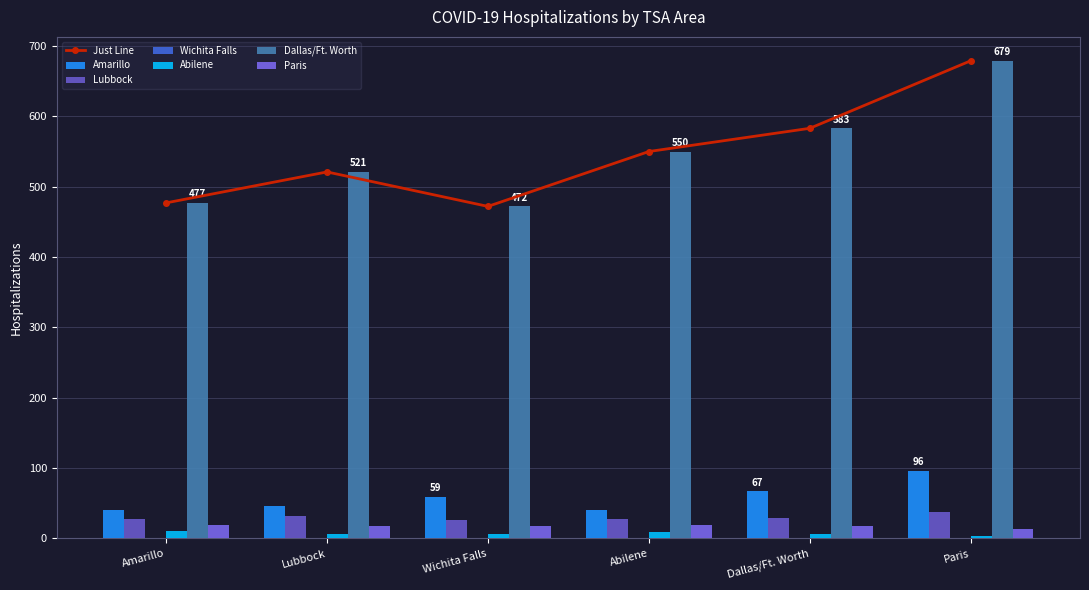

How many values in the Paris series are below 18?

3